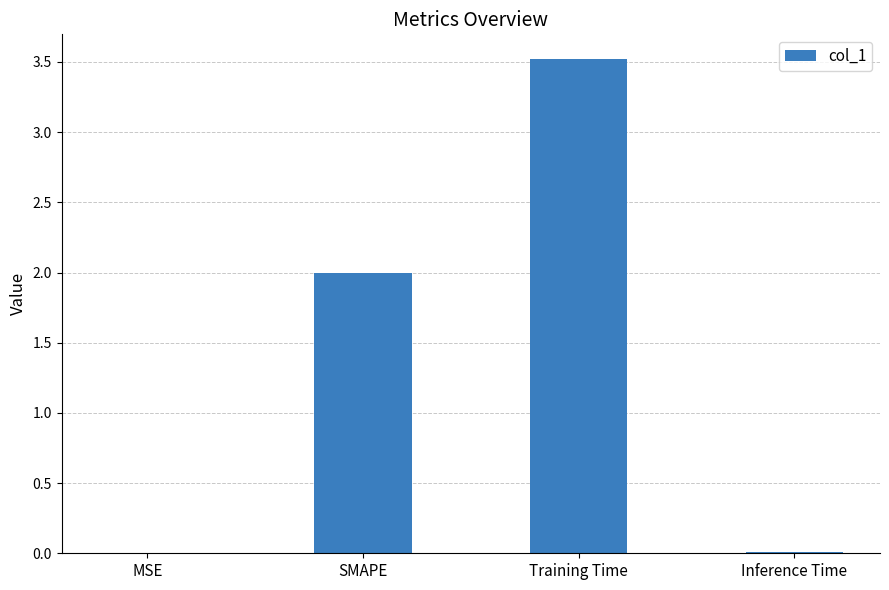

What is the average value?

1.4